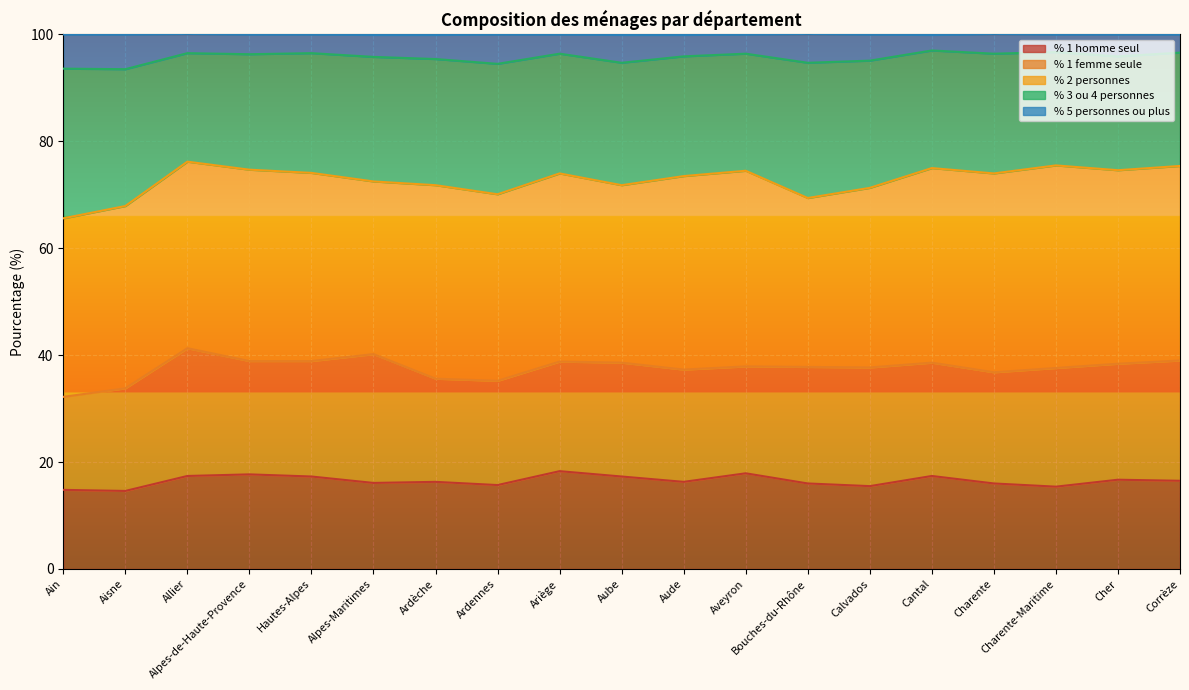

How many lines are shown in the chart?

5